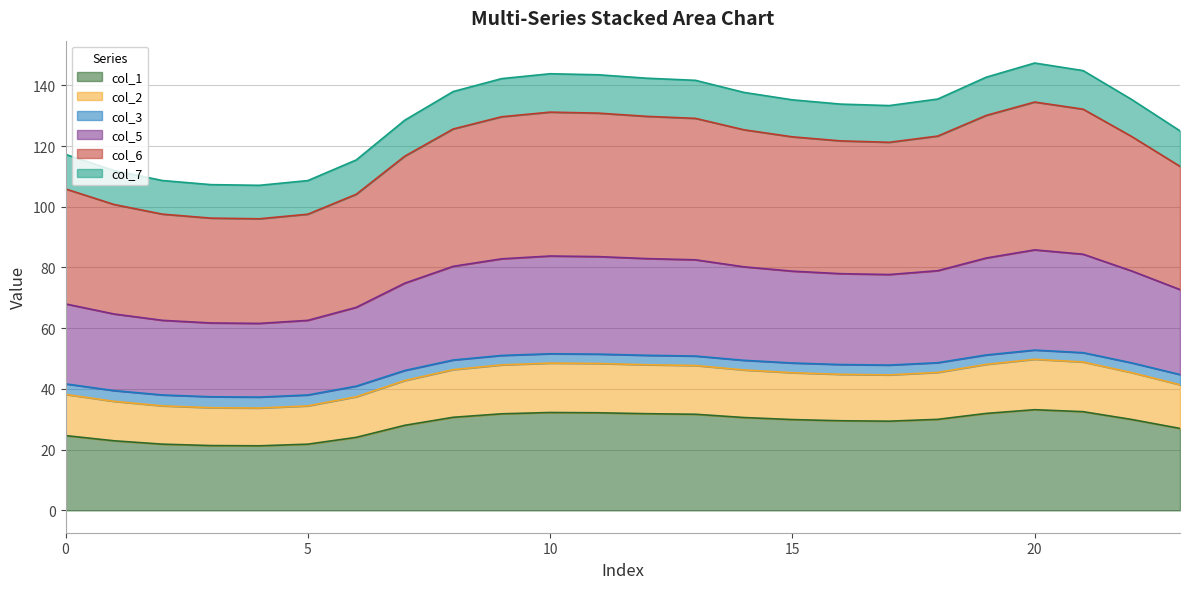

Which label corresponds to the largest value in the chart?

20